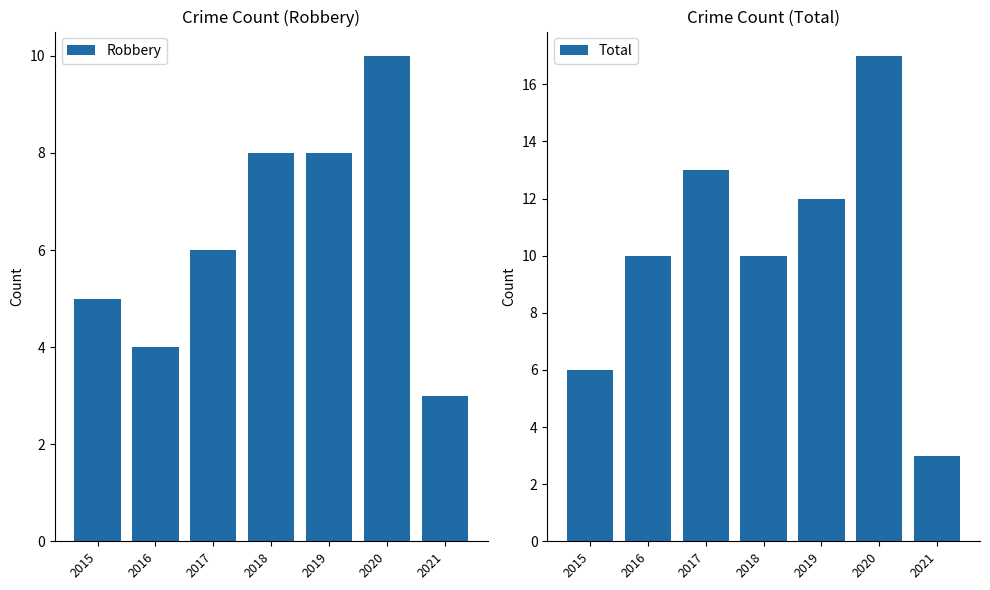

Which category has the highest value across all series?

2020